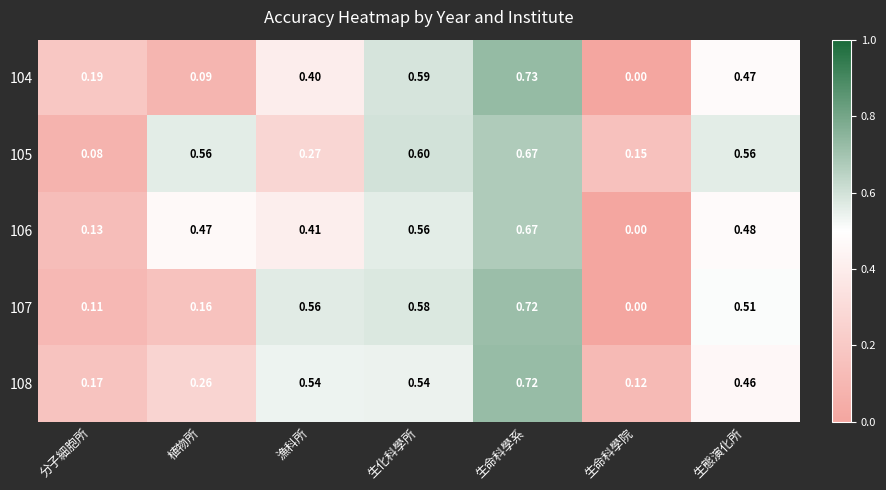

Which category has the lowest value in the 107 series?

生命科學院